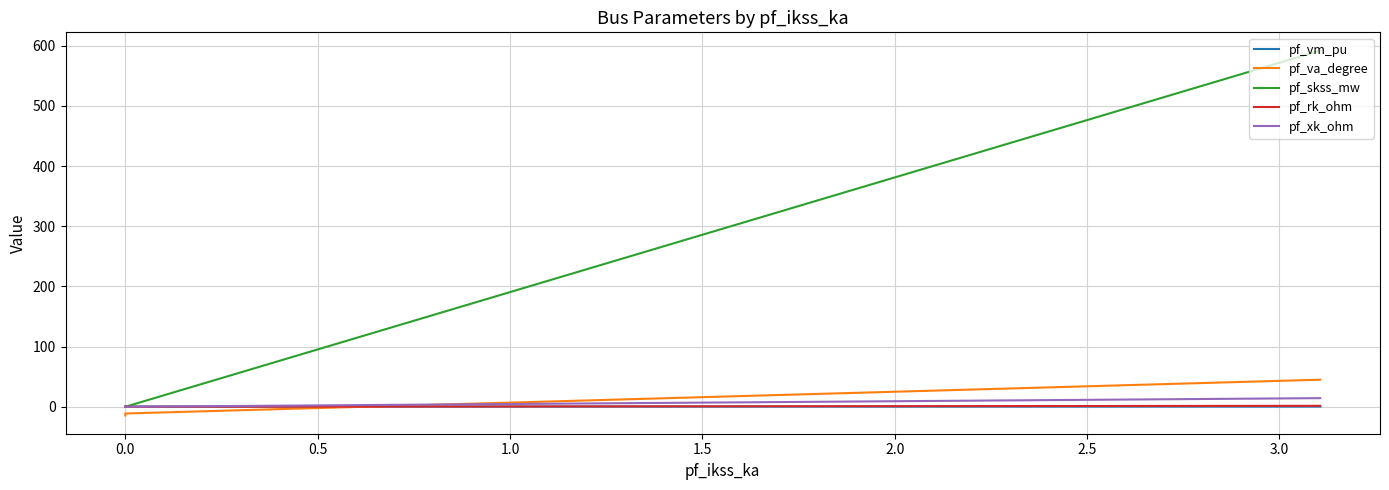

True or false: pf_skss_mw has more than 2 points higher than both neighbors.

False